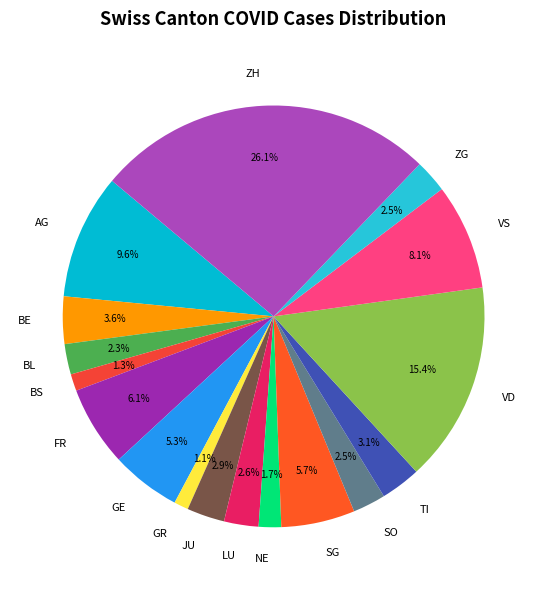

Which category has the biggest portion of the pie?

ZH